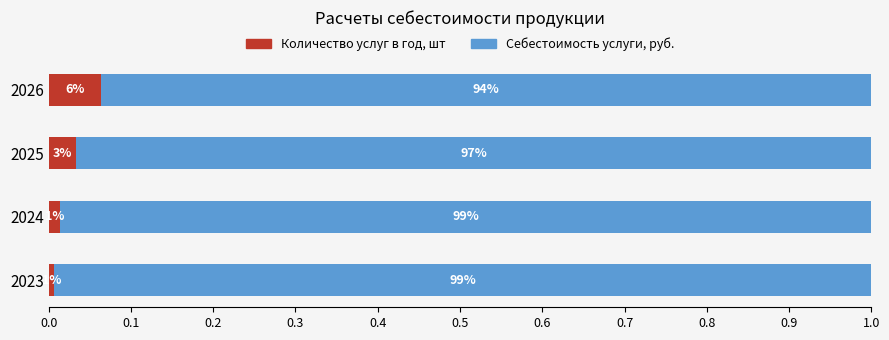

How many Количество услуг в год, шт values are between 0 and 1?

4